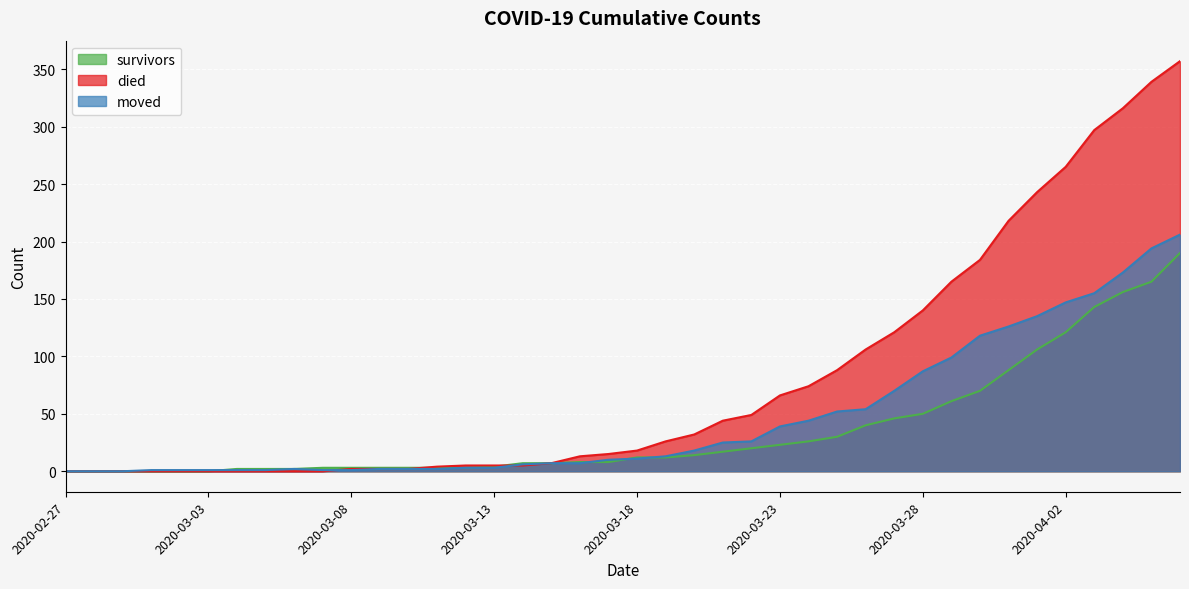

What is the difference between the second highest and second lowest values in the moved series?

194